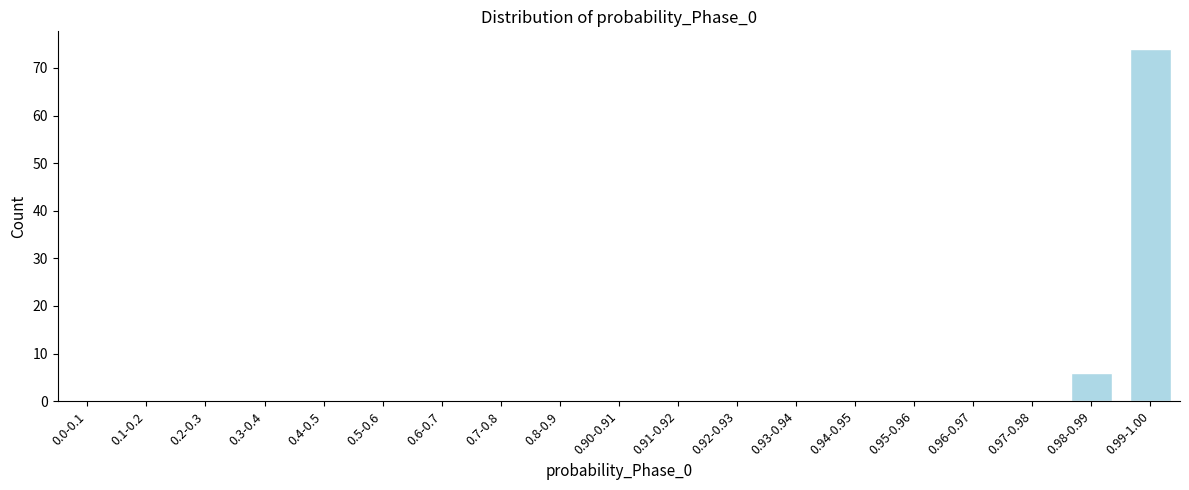

Reading left to right, extract all data points from this chart.

0.0-0.1=0	0.1-0.2=0	0.2-0.3=0	0.3-0.4=0	0.4-0.5=0	0.5-0.6=0	0.6-0.7=0	0.7-0.8=0	0.8-0.9=0	0.90-0.91=0	0.91-0.92=0	0.92-0.93=0	0.93-0.94=0	0.94-0.95=0	0.95-0.96=0	0.96-0.97=0	0.97-0.98=0	0.98-0.99=6	0.99-1.00=74